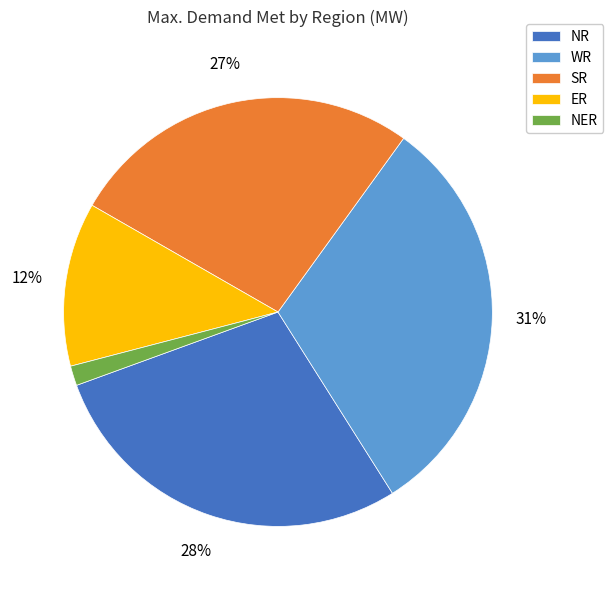

Does any single category account for the majority?

No